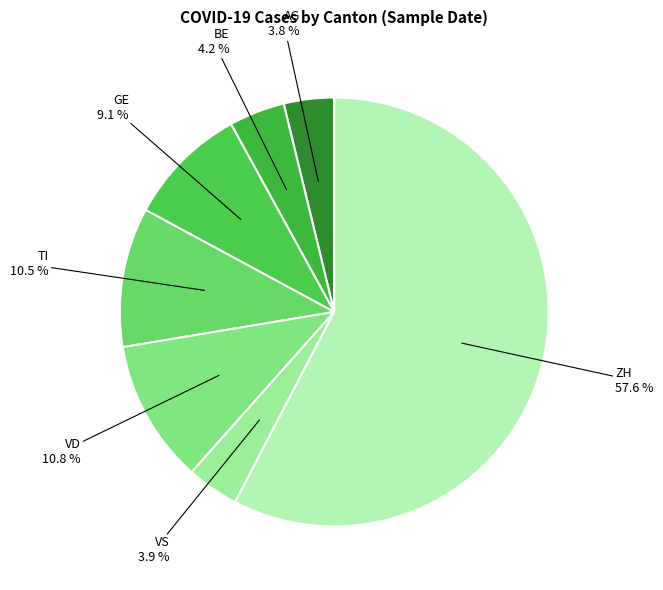

How many slices are in this pie chart?

7